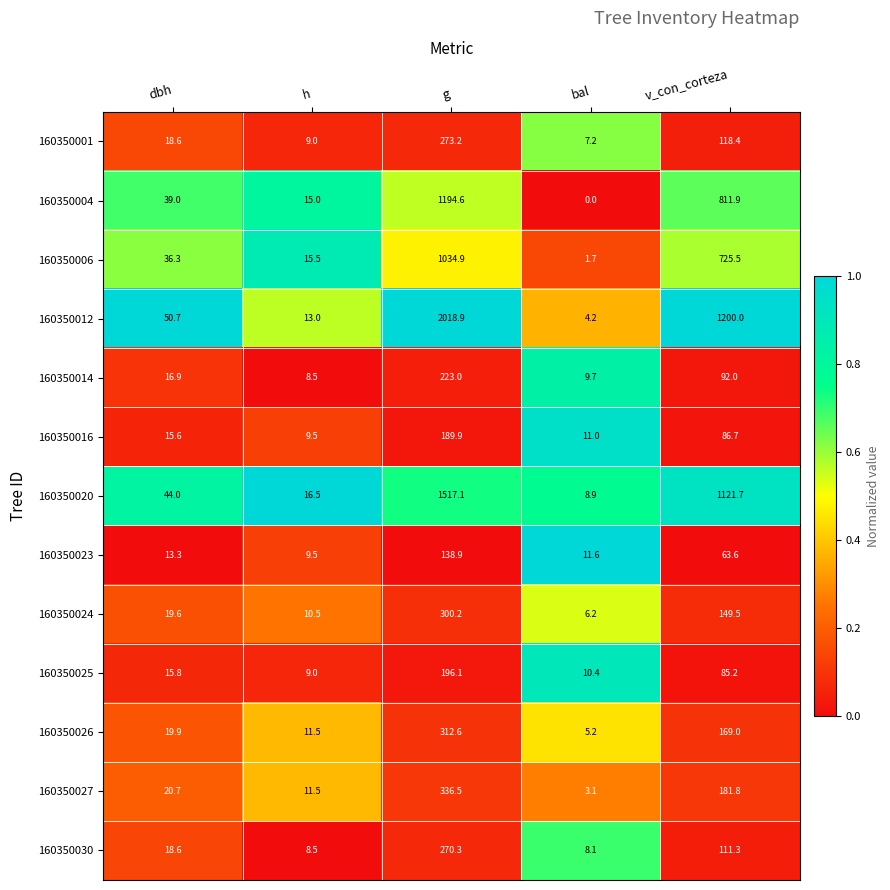

The 160350004 series shows 39.0 at dbh. True or false?

True